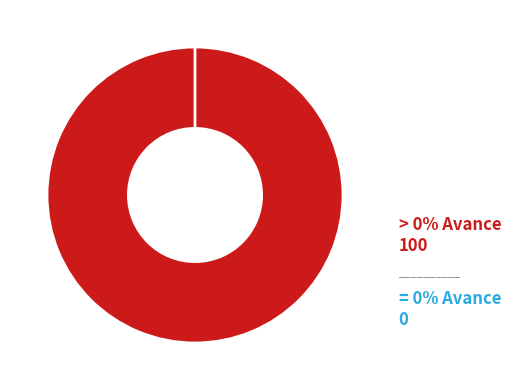

True or false: 022: ORDEN INTERNO accounts for 0% of the total.

True